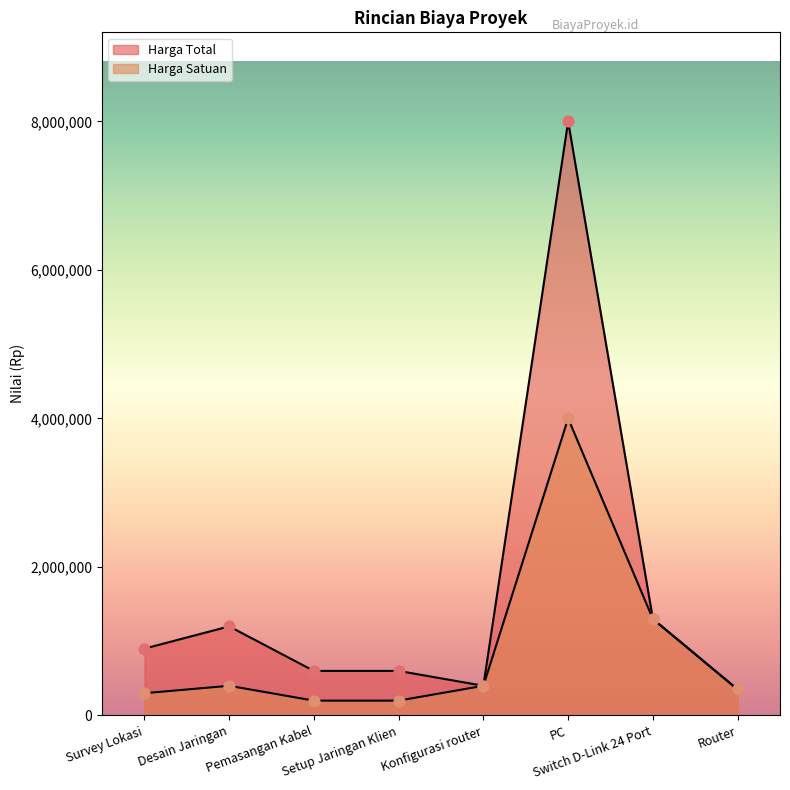

At how many categories does at least one series exceed 7888801?

1